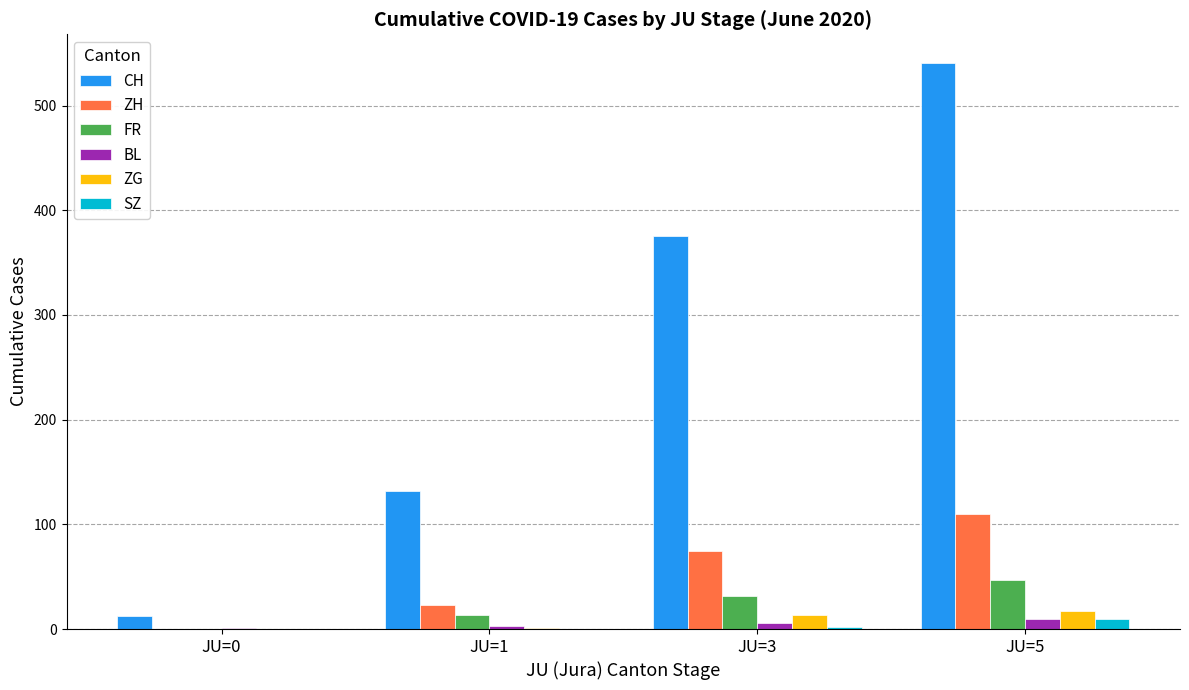

Is the value of CH at JU=3 greater than the value of ZH at JU=1?

Yes